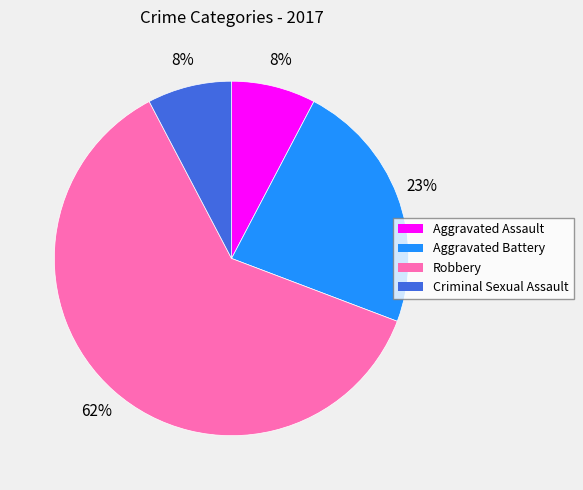

Is there a majority slice in this chart?

Yes